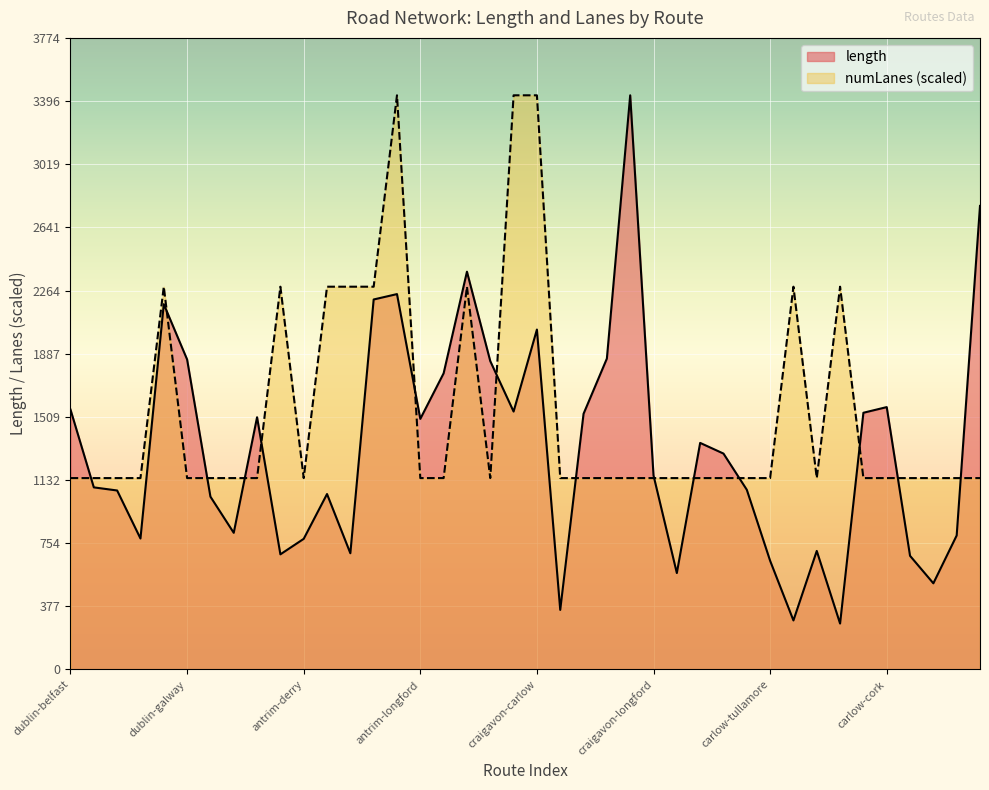

What is the smallest value displayed?

274.4